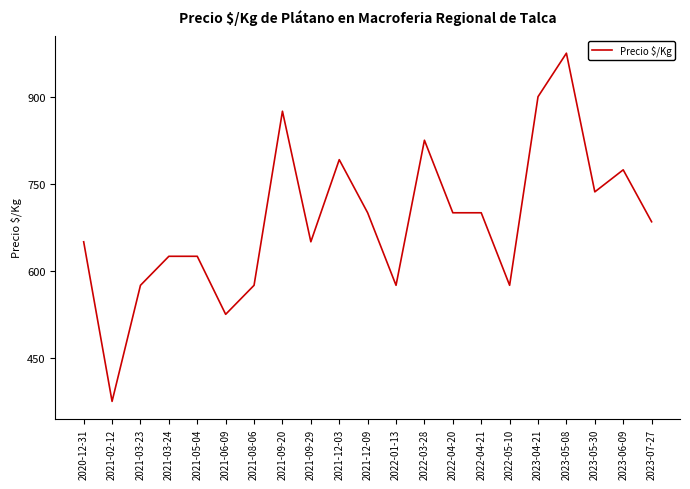

What is the change in value from 2021-09-29 to 2023-05-08?

+325.0